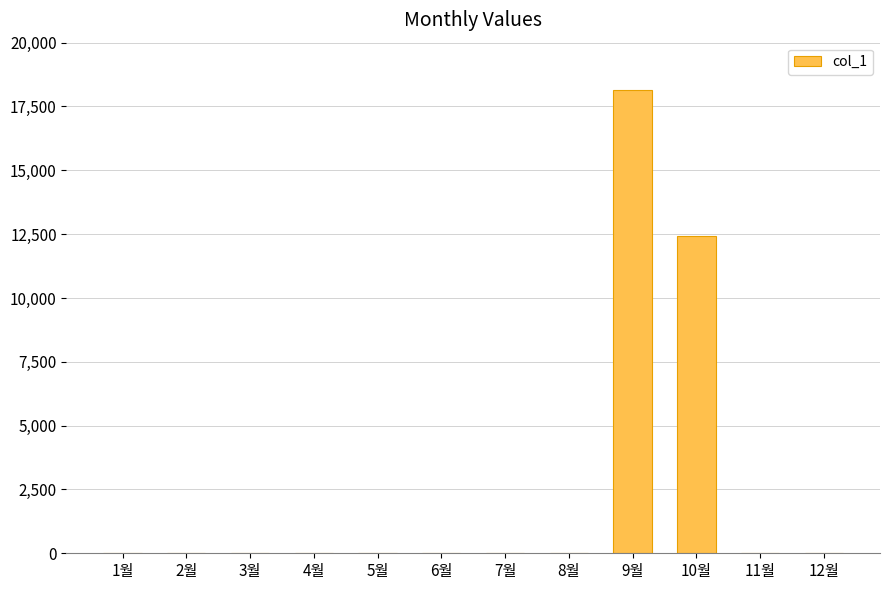

Which label corresponds to the largest value in the chart?

9월